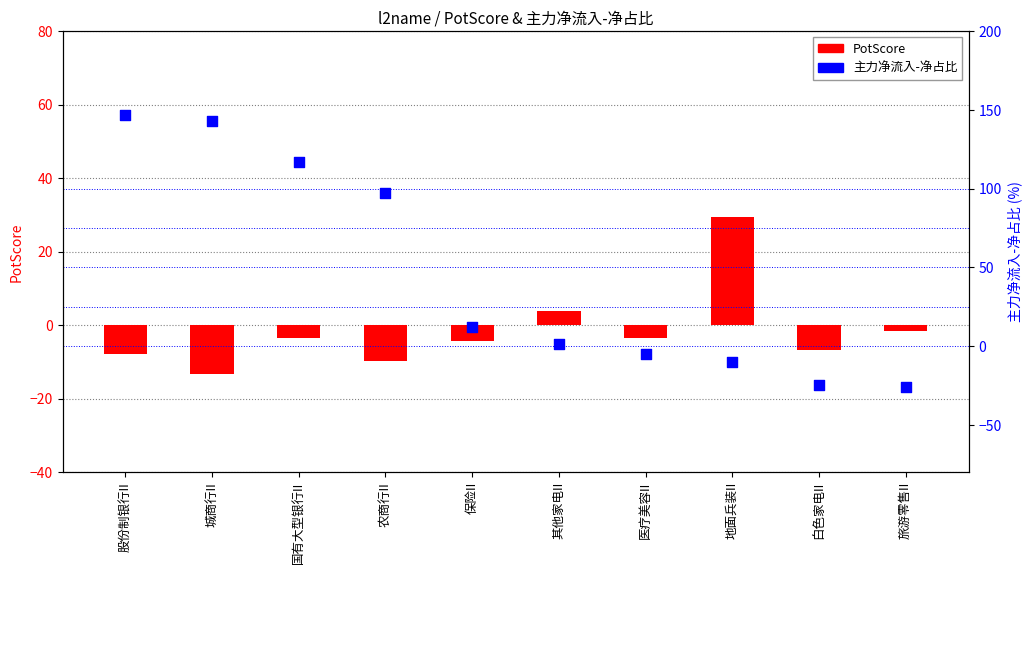

At which category is the sum across all series the highest?

股份制银行II